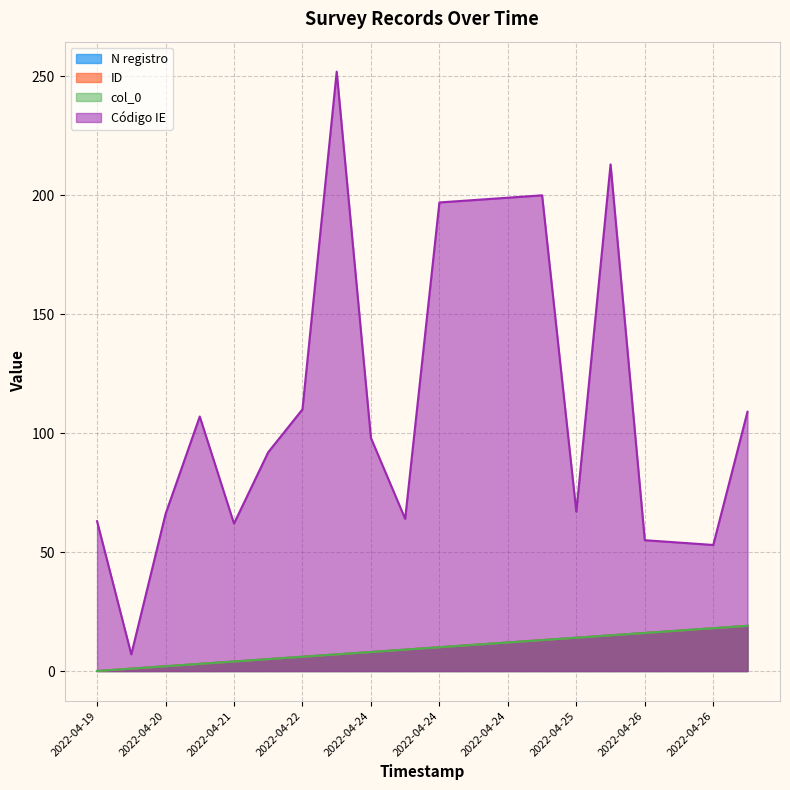

Reading right to left, what are all the values shown in this chart?

N registro: 19	18	17	16	15	14	13	12	11	10	9	8	7	6	5	4	3	2	1	0
ID: 19	18	17	16	15	14	13	12	11	10	9	8	7	6	5	4	3	2	1	0
col_0: 19	18	17	16	15	14	13	12	11	10	9	8	7	6	5	4	3	2	1	0
Código IE: 109	53	54	55	213	67	200	199	198	197	64	98	252	110	92	62	107	66	7	63